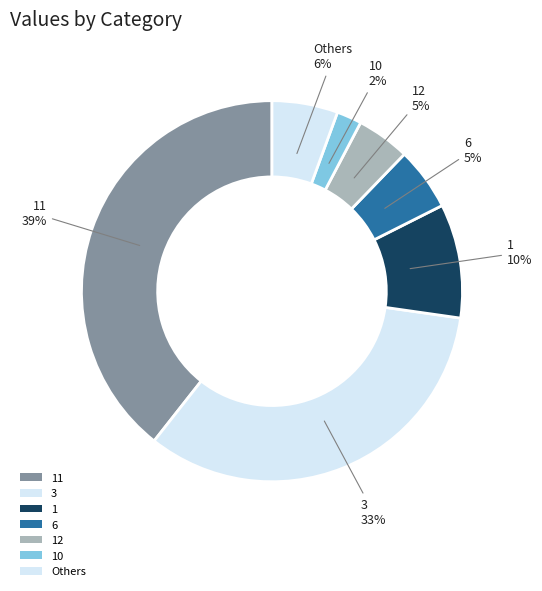

How many segments does this pie chart have?

7